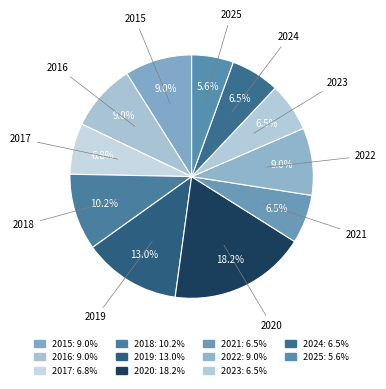

Which category has the smallest portion of the pie?

2025